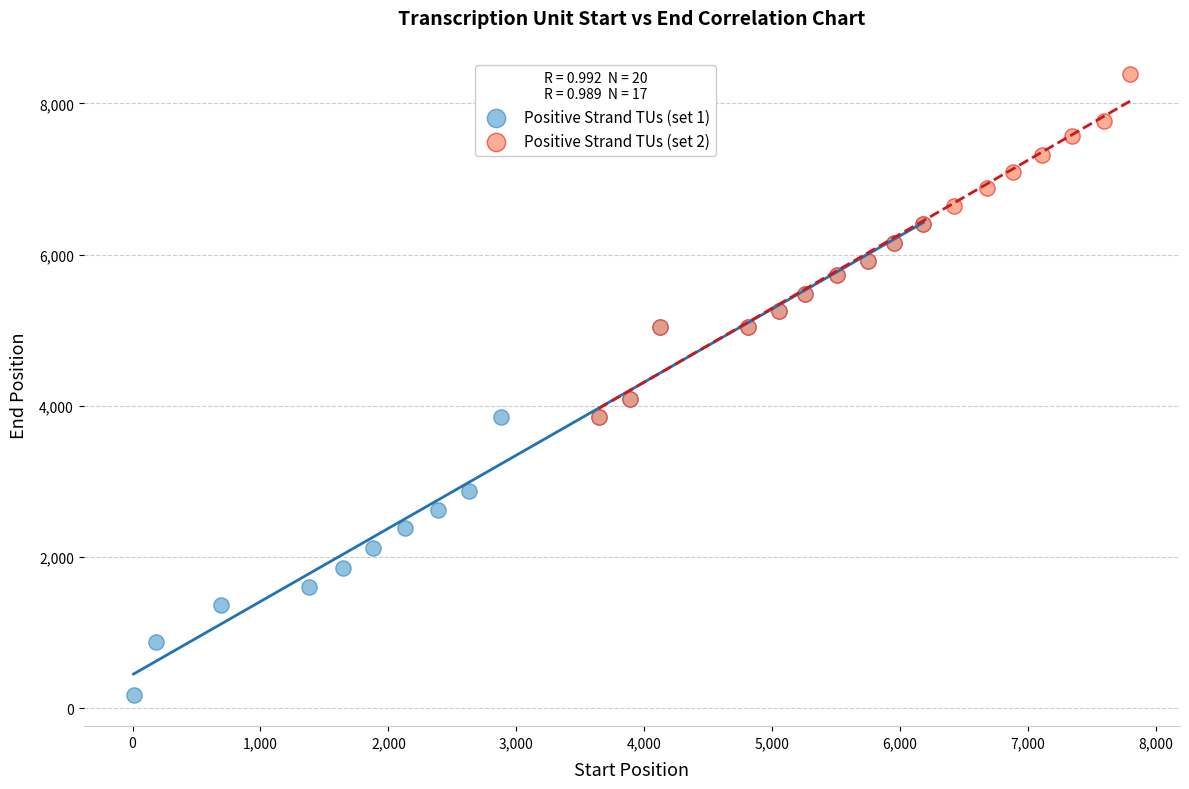

Which series contains the highest Y value?

Positive Strand TUs (set 2)